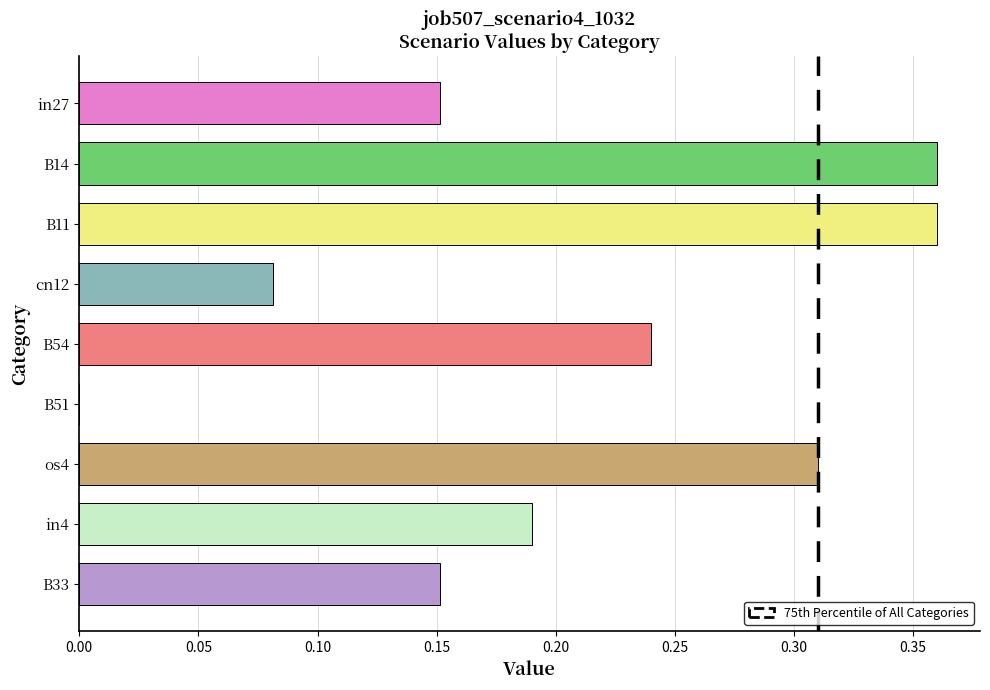

Is it true that the value at os4 is 0.5?

False